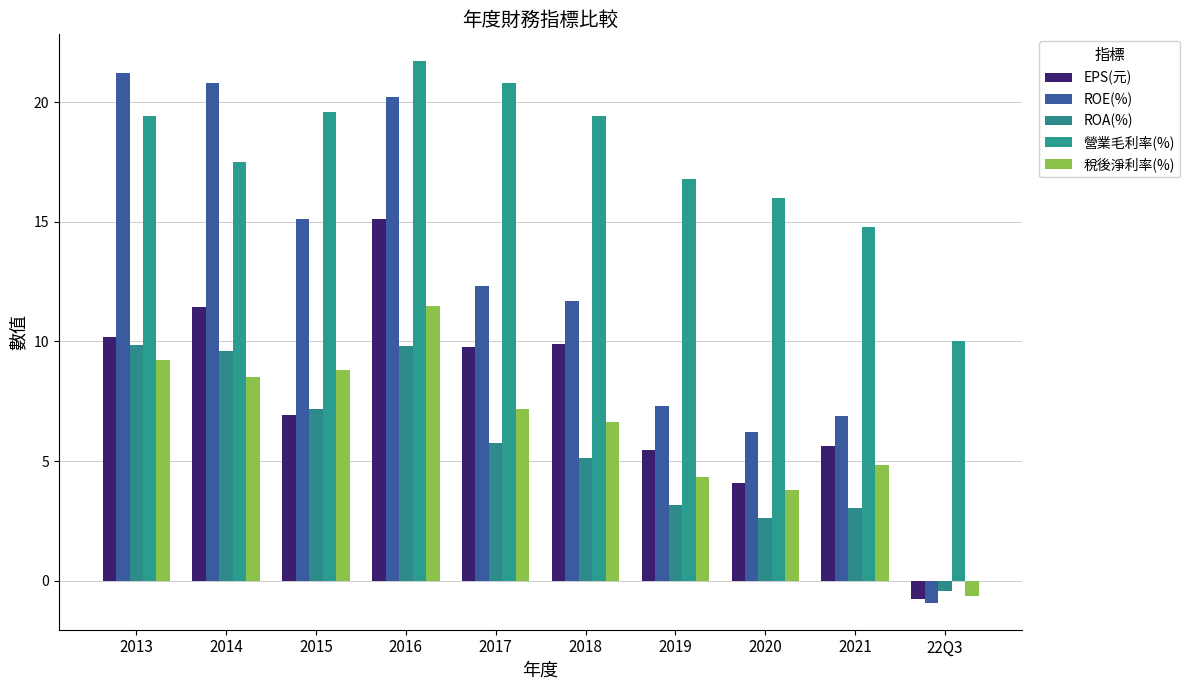

At which category does the chart reach its peak across all series?

2016